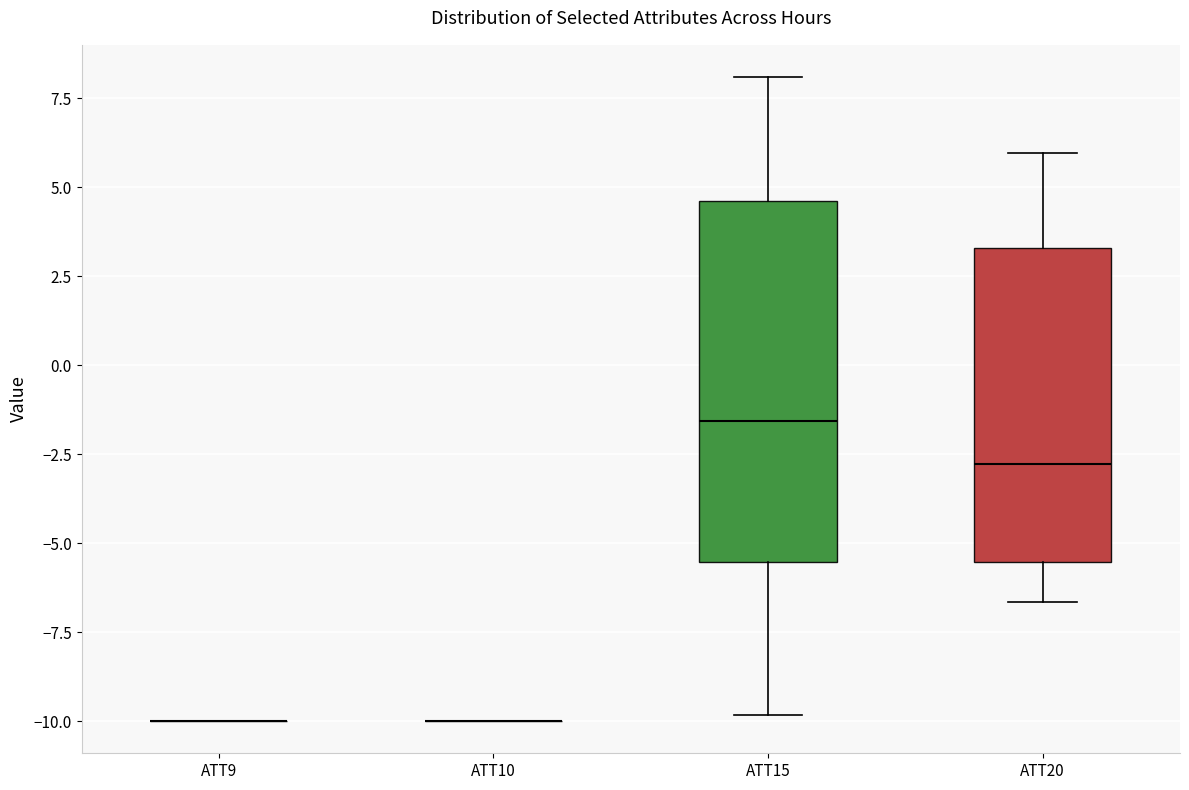

Reading left to right, read every box against the y-axis: the position of its median line, the range the box covers, and the ends of its whiskers. The values are not printed on the chart, so give them approximately, as read against the axis.

ATT9: box collapsed to a line at -10.0, whiskers -10.0 to -10.0
ATT10: box collapsed to a line at -10.0, whiskers -10.0 to -10.0
ATT15: median -1.5, box -5.5 to 4.5, whiskers -10.0 to 8.0
ATT20: median -3.0, box -5.5 to 3.5, whiskers -6.5 to 6.0